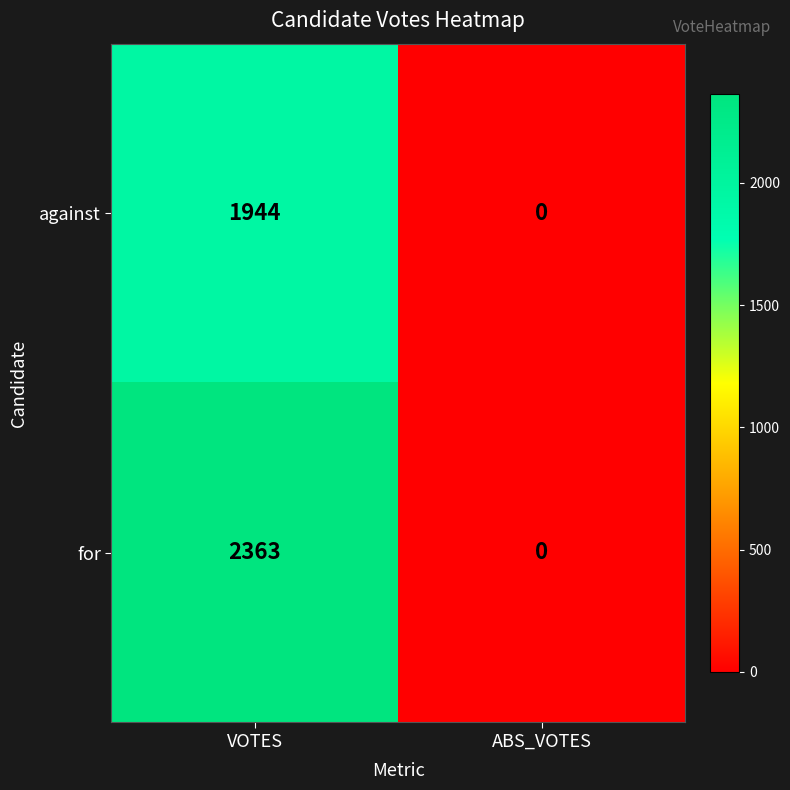

Is it true that for equals 0 at ABS_VOTES?

True